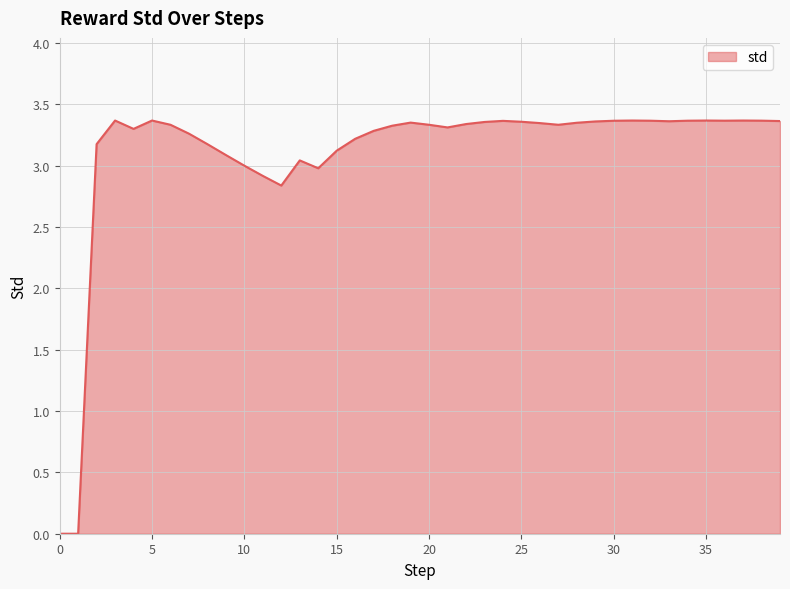

How many lines are shown in the chart?

1